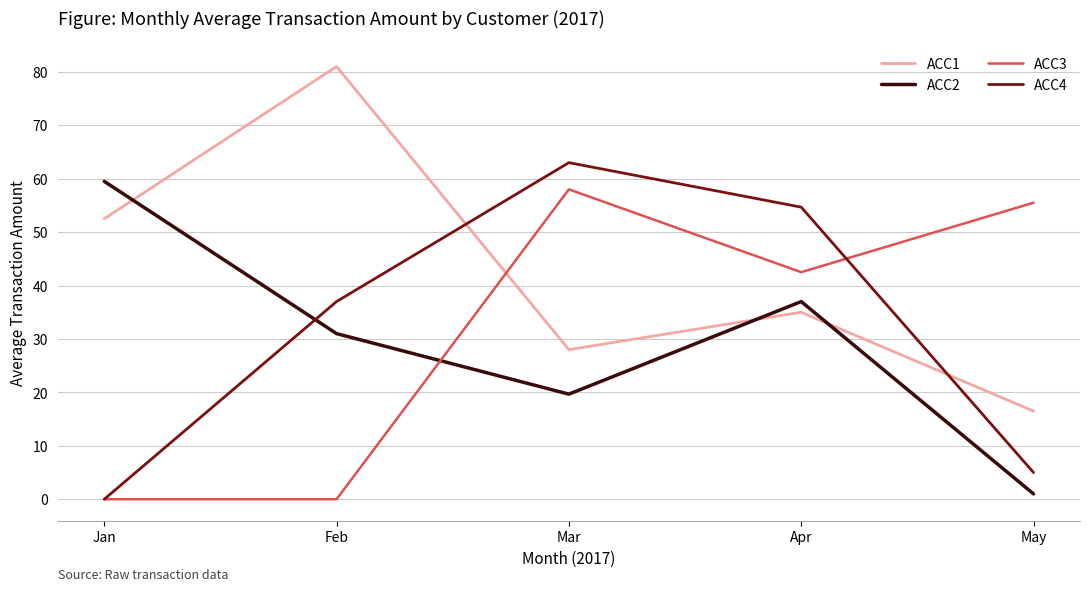

Which series has the largest total across all categories?

ACC1